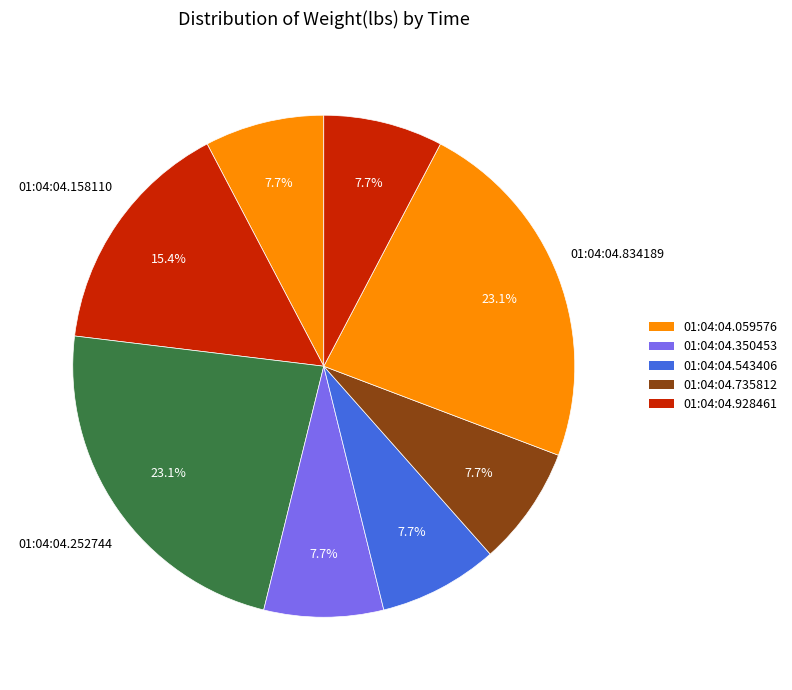

Count the number of slices in the pie.

8